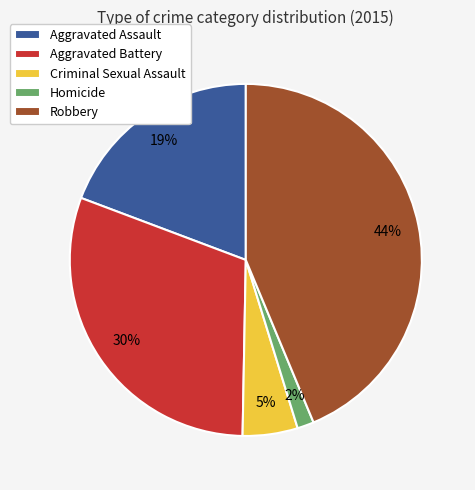

To the nearest percent, what is the average slice percentage?

20%